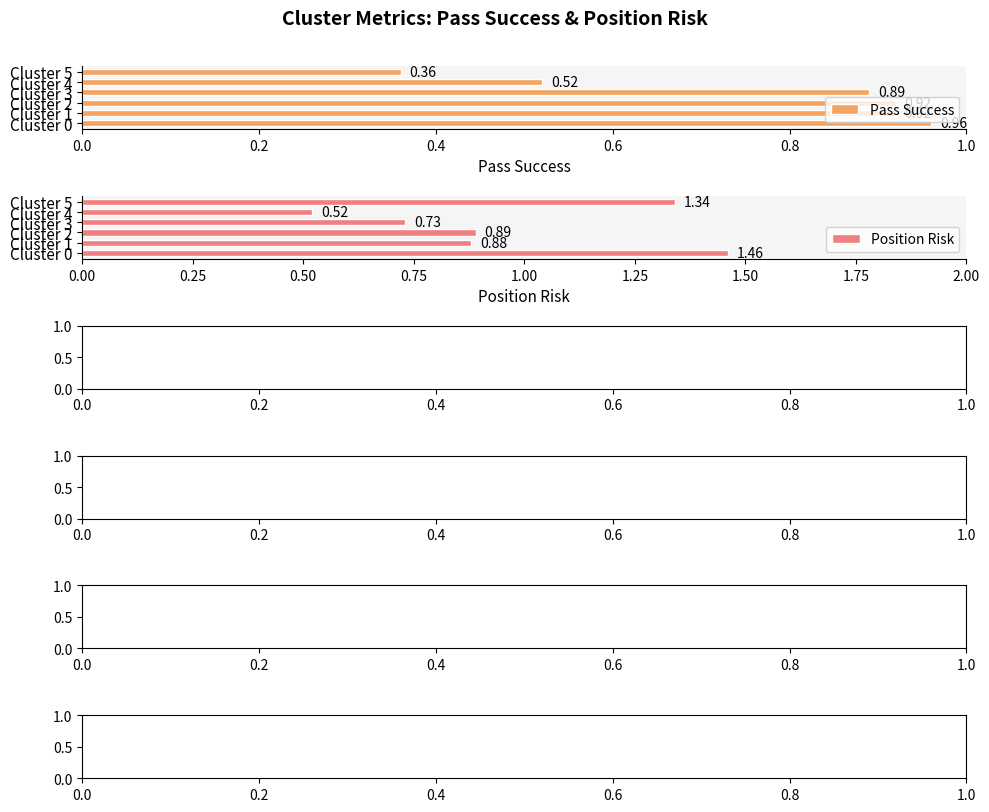

What are all the series names shown in the legend?

Pass Success, Position Risk